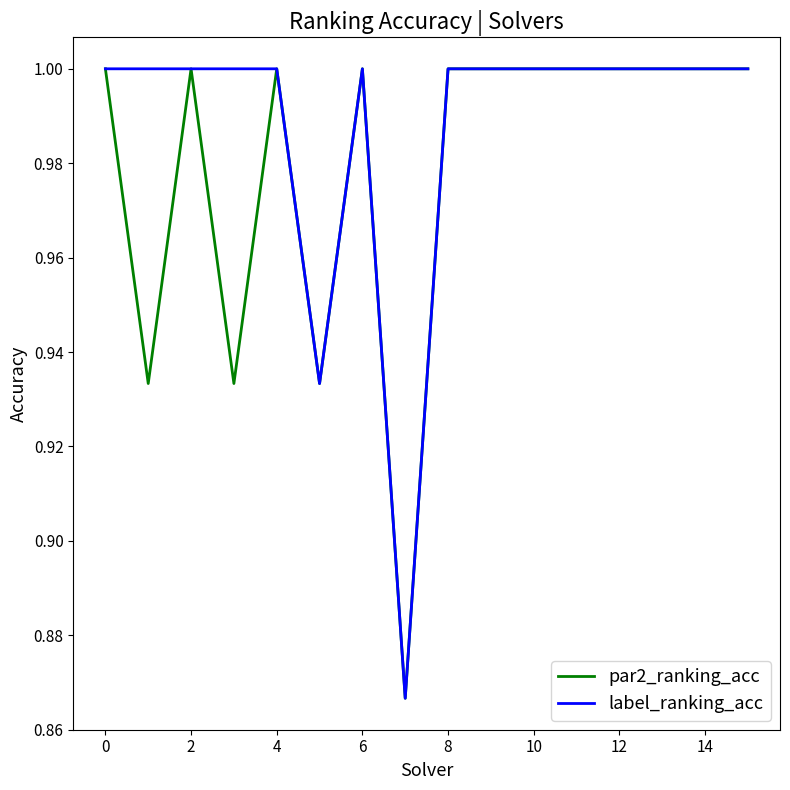

What is the maximum value for label_ranking_acc?

1.0